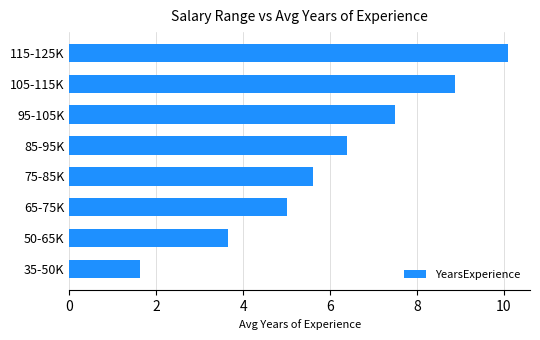

Rank the categories by value from highest to lowest.

115-125K, 105-115K, 95-105K, 85-95K, 75-85K, 65-75K, 50-65K, 35-50K